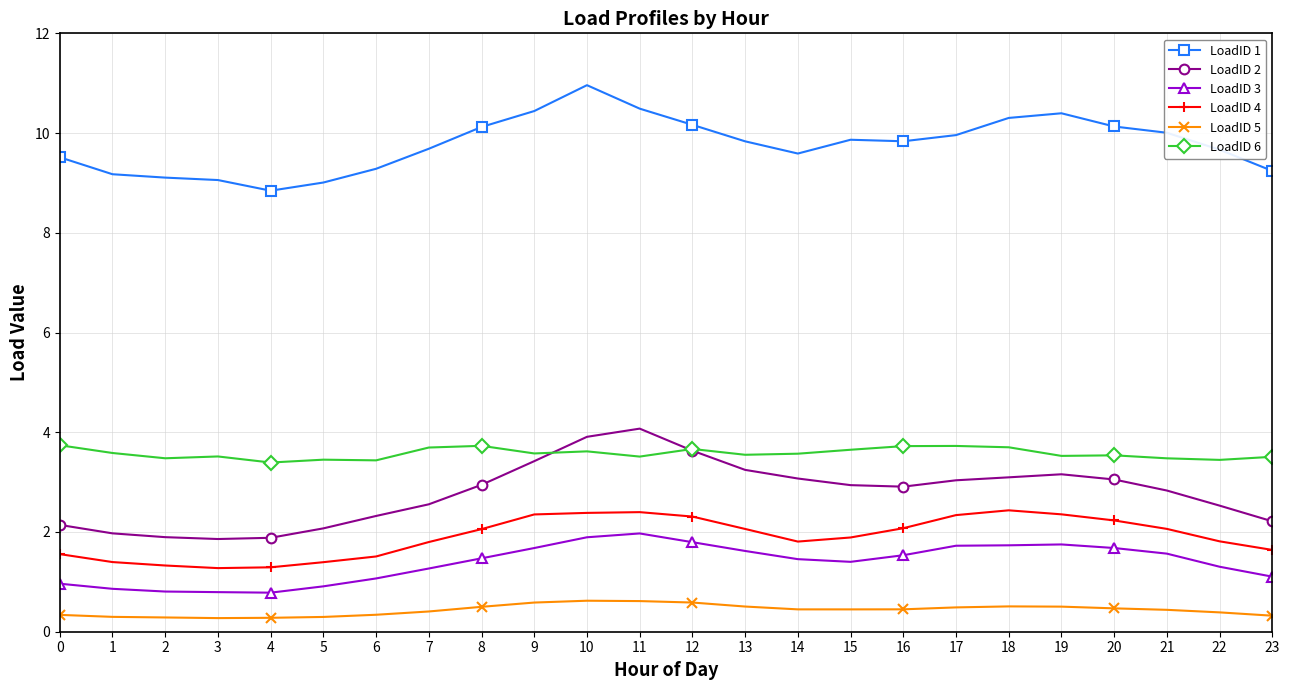

What is the difference between the maximum and minimum values in the LoadID 1 series?

2.1